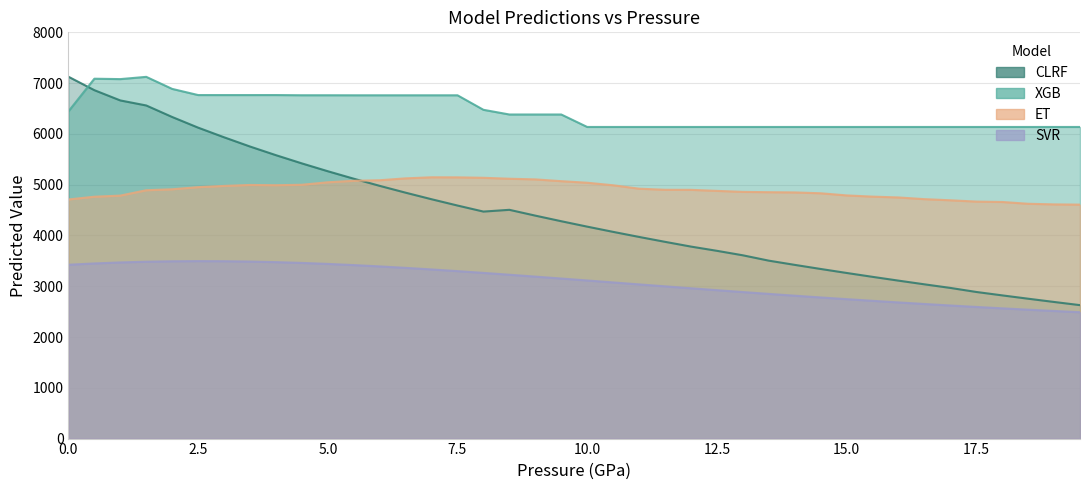

Which series ends up on top after the final intersection of CLRF and XGB?

XGB